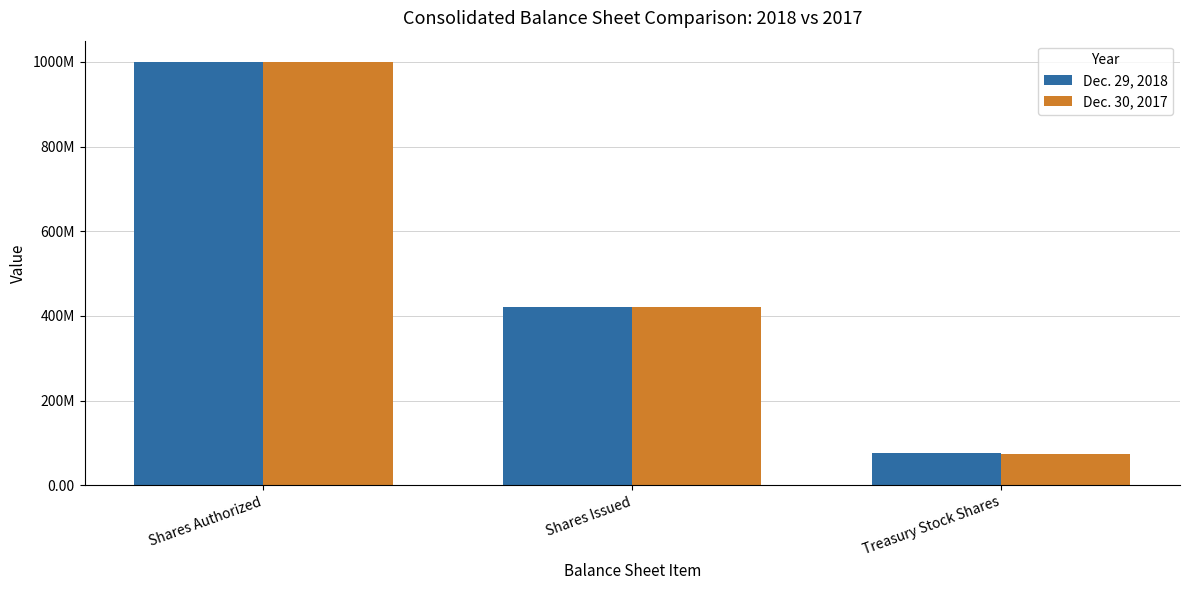

Does the chart contain any negative values?

No